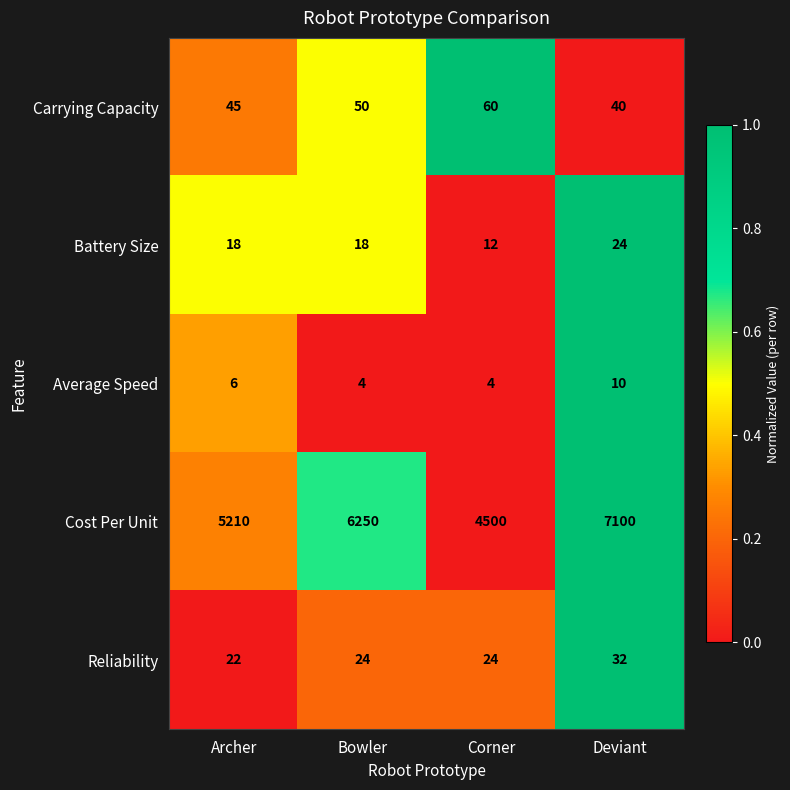

Reading left to right, what are all the values shown in this chart?

Carrying Capacity: Archer=45	Bowler=50	Corner=60	Deviant=40
Battery Size: Archer=18	Bowler=18	Corner=12	Deviant=24
Average Speed: Archer=6	Bowler=4	Corner=4	Deviant=10
Cost Per Unit: Archer=5210	Bowler=6250	Corner=4500	Deviant=7100
Reliability: Archer=22	Bowler=24	Corner=24	Deviant=32